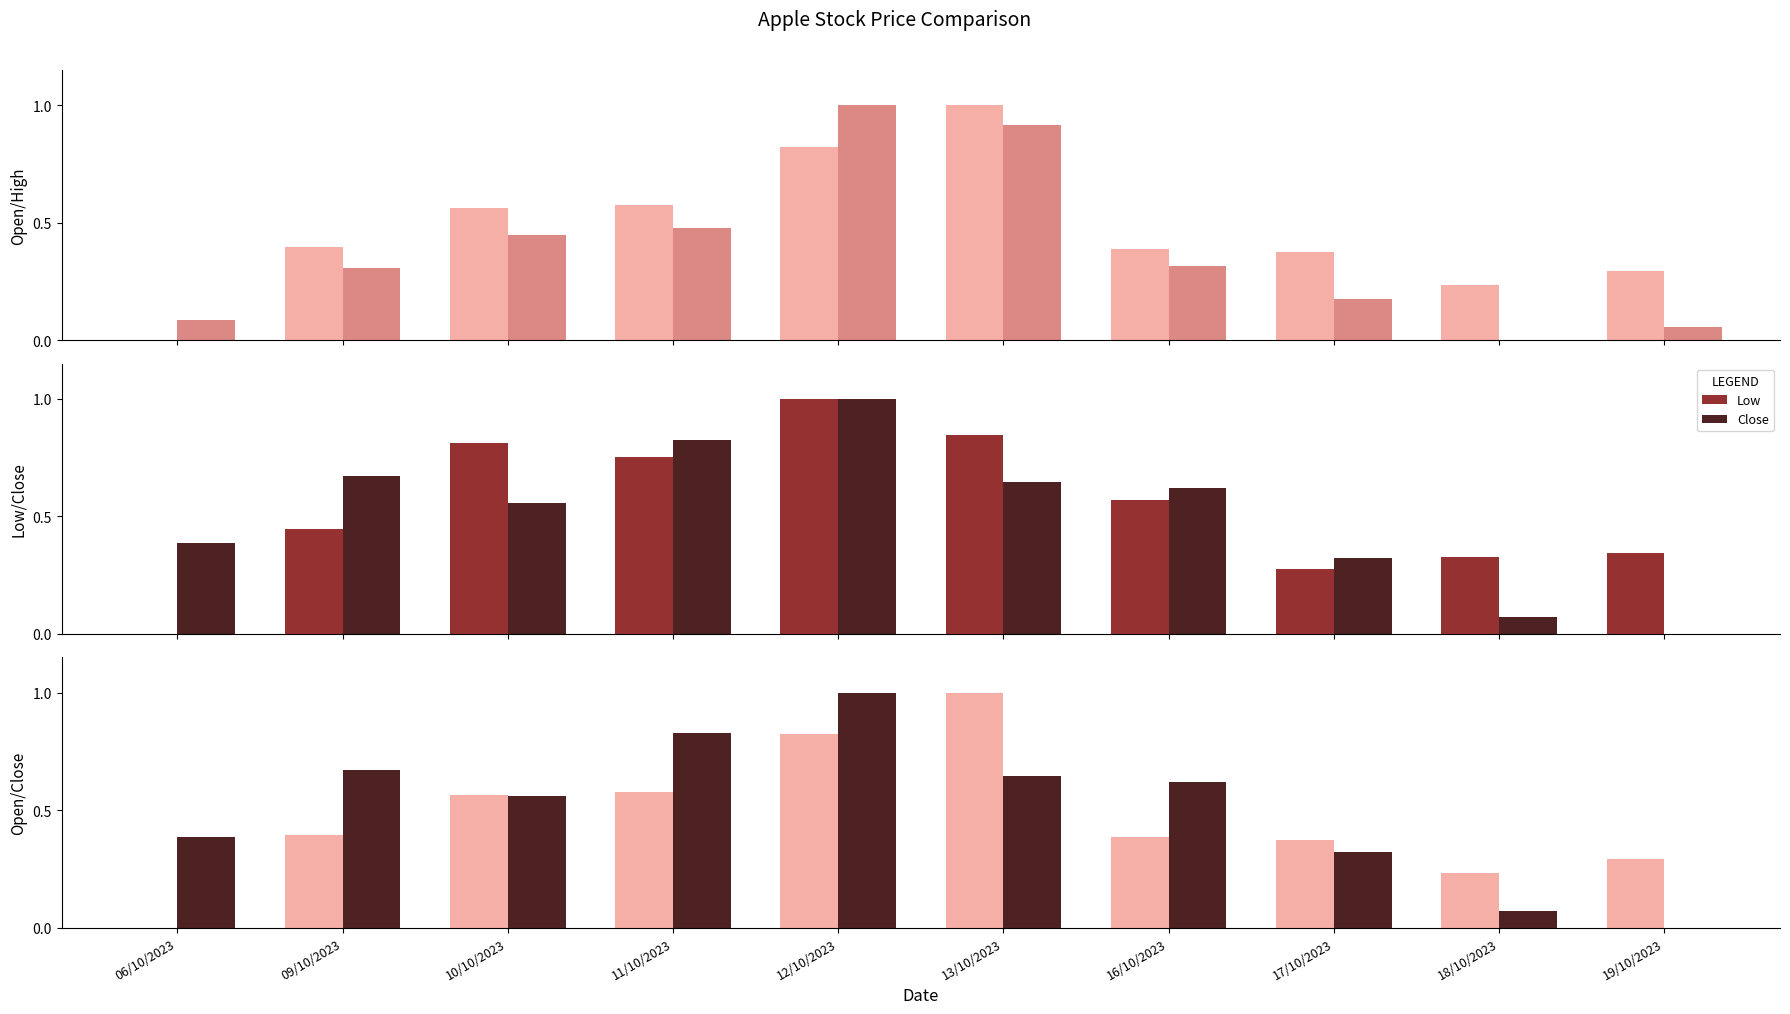

Reading right to left, what are all the values shown in this chart?

Open: 0.3	0.2	0.4	0.4	1.0	0.8	0.6	0.6	0.4	0.0
High: 0.1	0.0	0.2	0.3	0.9	1.0	0.5	0.4	0.3	0.1
Low: 0.3	0.3	0.3	0.6	0.8	1.0	0.8	0.8	0.4	0.0
Close: 0.0	0.1	0.3	0.6	0.6	1.0	0.8	0.6	0.7	0.4